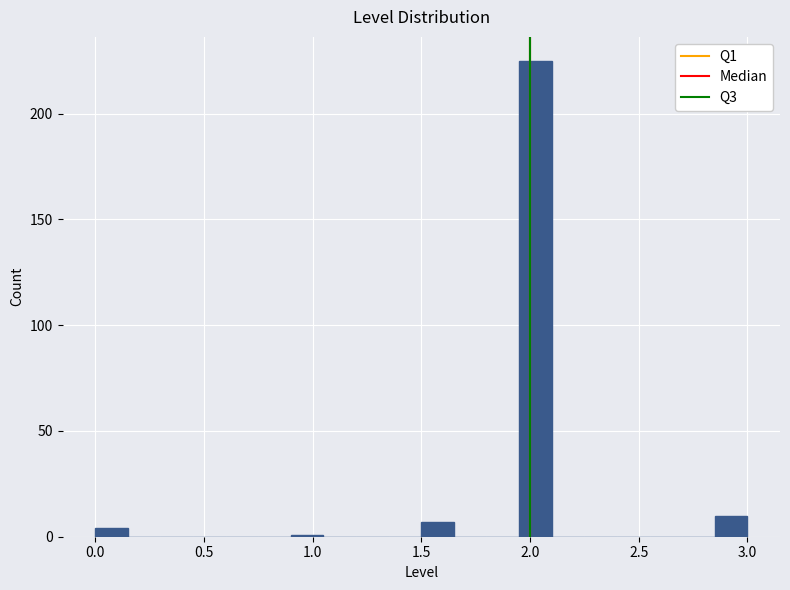

Around what value on the x-axis is the tallest bar? Give the approximate position of its centre, as read against the axis.

2.05